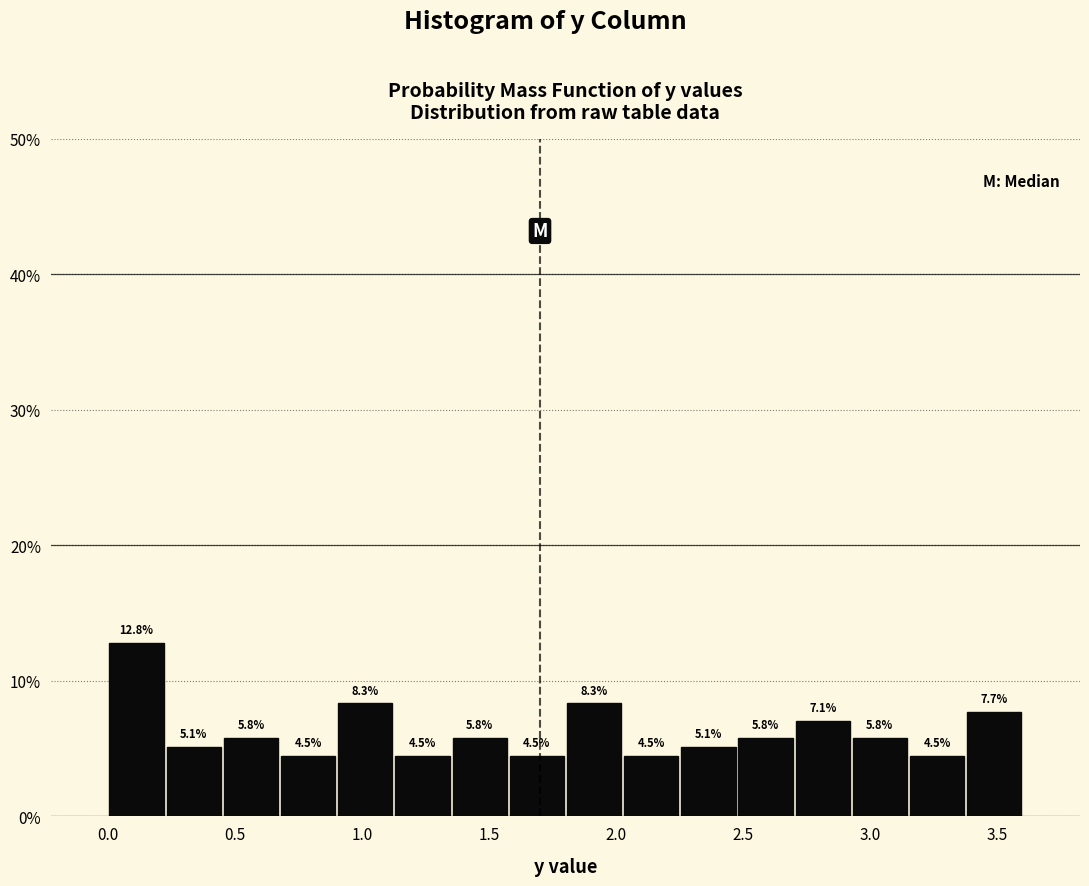

Reading left to right, transcribe this chart: for each bar, give the range it covers on the x-axis and its height. The bar edges are not printed on the chart, so give them approximately, as read against the axis.

0.000 to 0.225: 12.8
0.225 to 0.450: 5.1
0.450 to 0.675: 5.8
0.675 to 0.900: 4.5
0.900 to 1.125: 8.3
1.125 to 1.350: 4.5
1.350 to 1.575: 5.8
1.575 to 1.800: 4.5
1.800 to 2.025: 8.3
2.025 to 2.250: 4.5
2.250 to 2.475: 5.1
2.475 to 2.700: 5.8
2.700 to 2.925: 7.1
2.925 to 3.150: 5.8
3.150 to 3.375: 4.5
3.375 to 3.600: 7.7